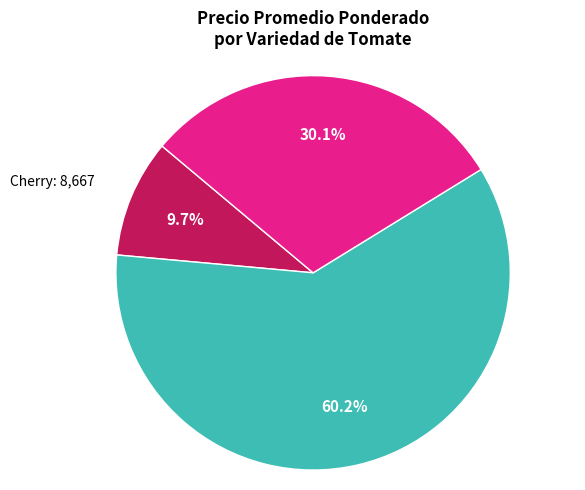

Is there any slice that represents more than half of the pie?

Yes